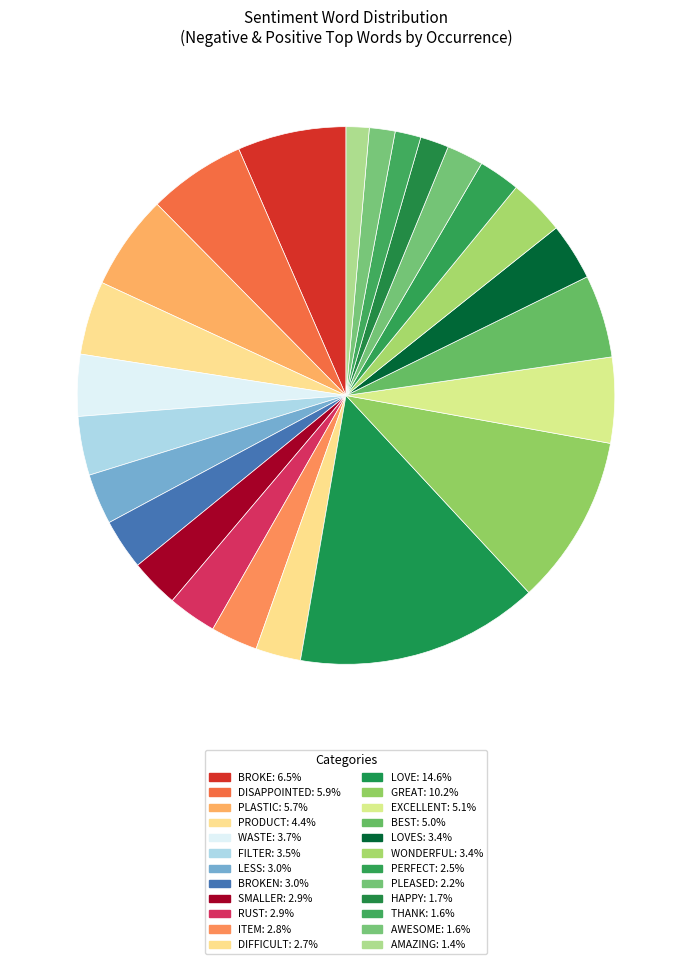

Count the number of slices in the pie.

24